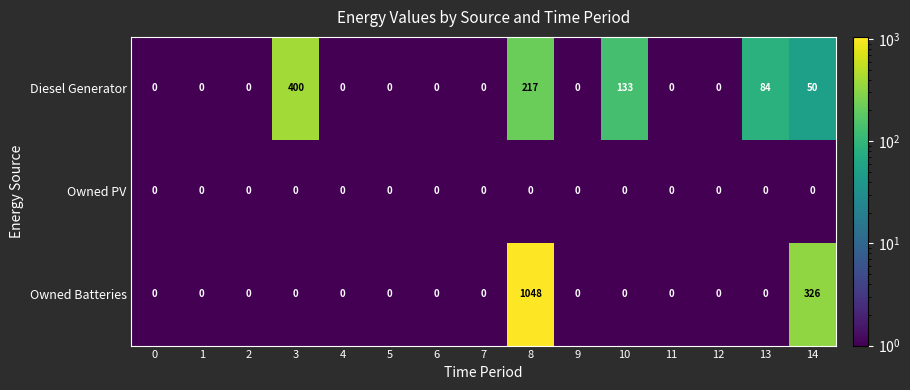

At which category does the chart reach its peak across all series?

8